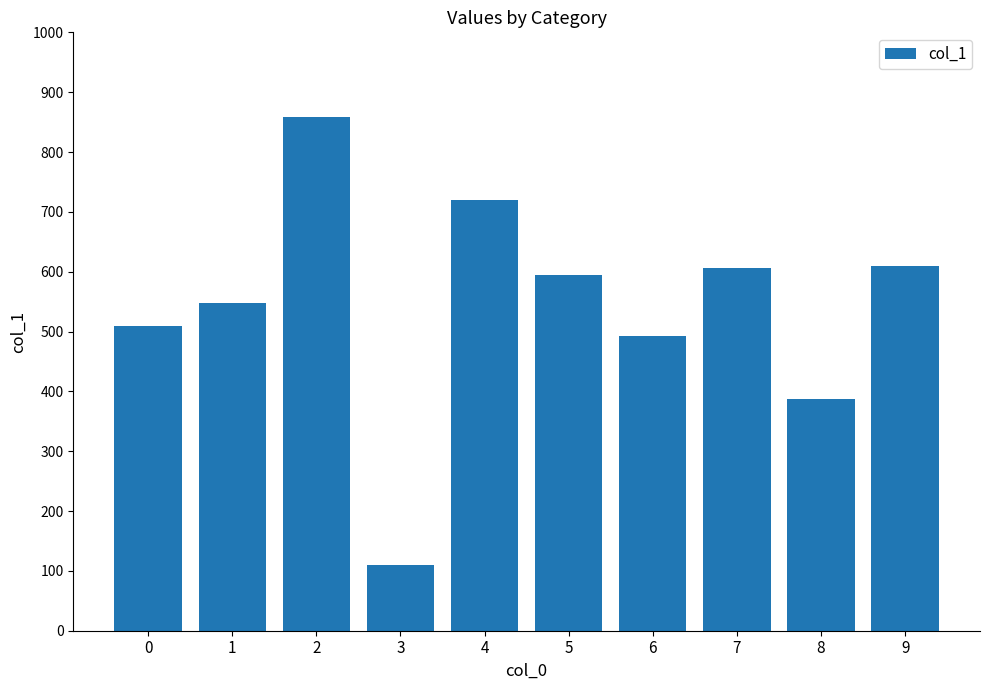

Approximately how many times larger is the value at 7 compared to 4?

0.8